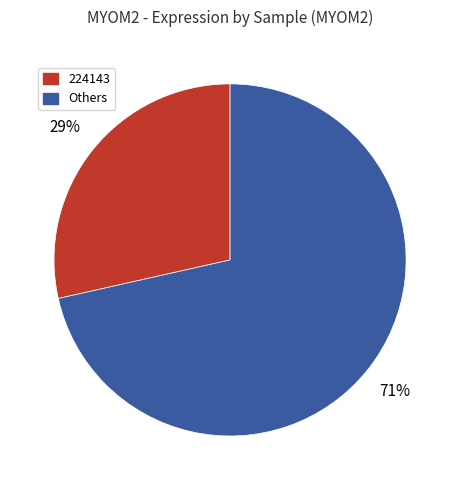

Is there any slice that represents more than half of the pie?

Yes